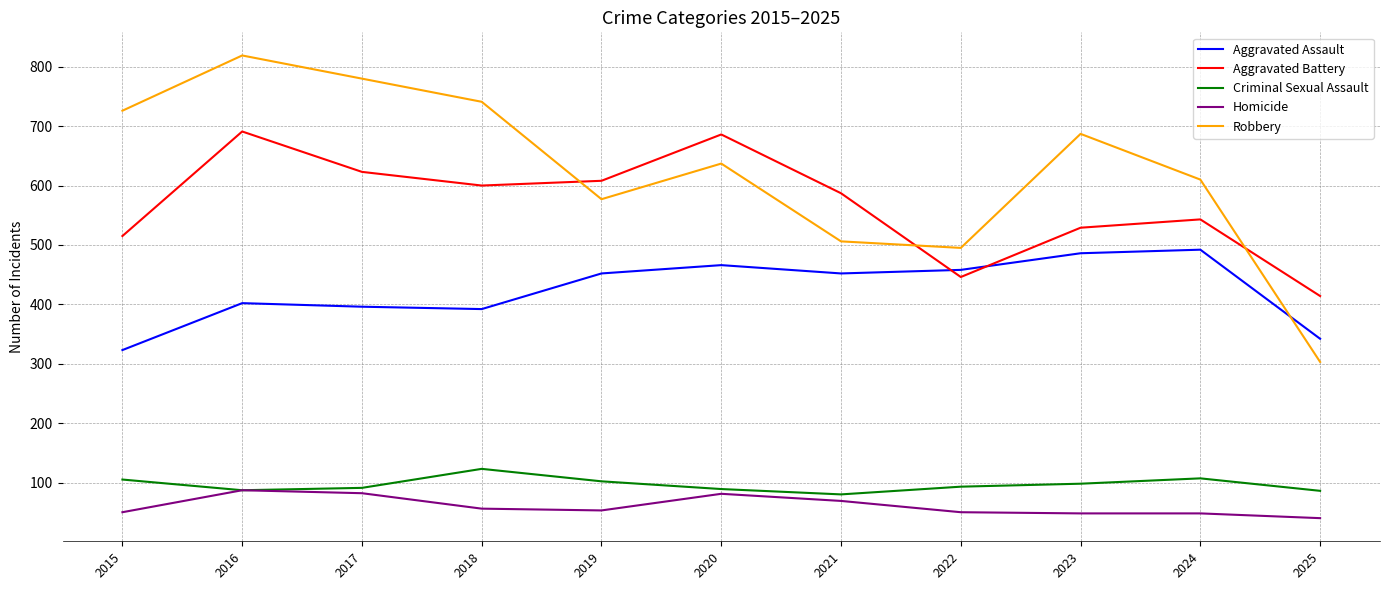

How many lines are shown in the chart?

5